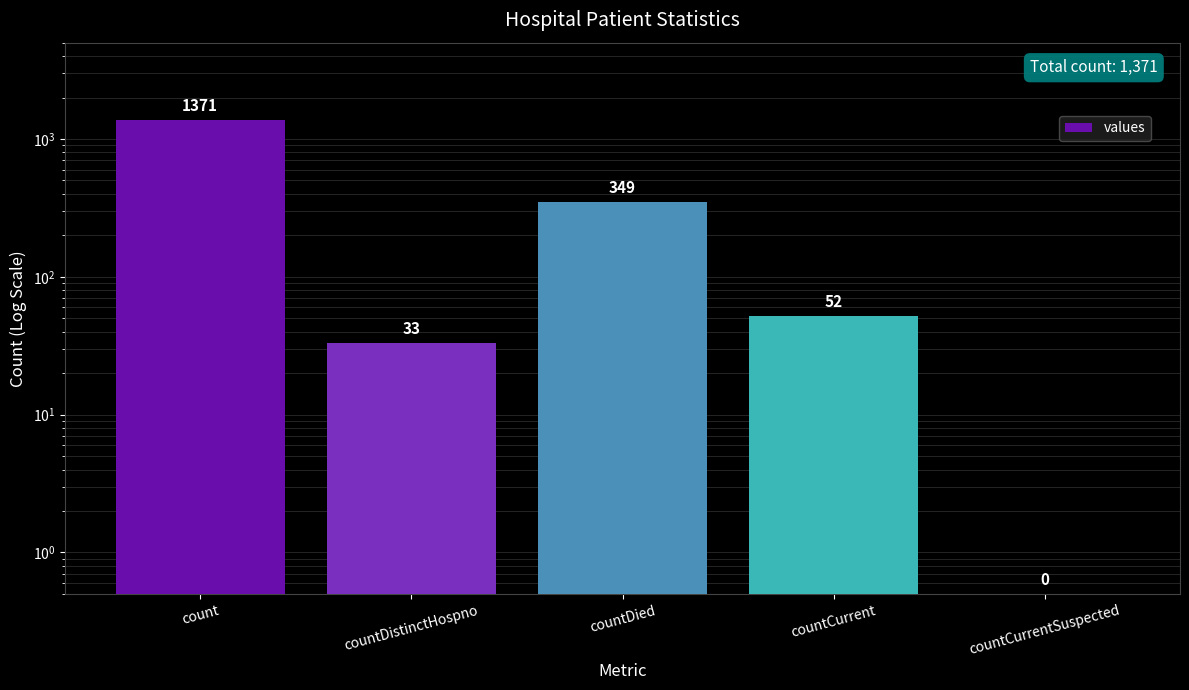

How many data points are less than 52?

2